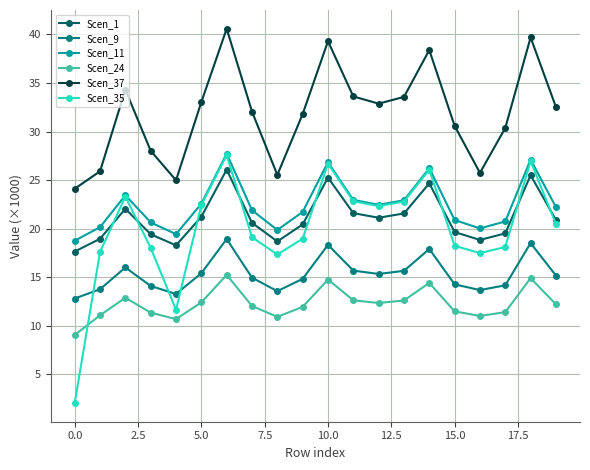

How many values in the Scen_35 series exceed 20?

10